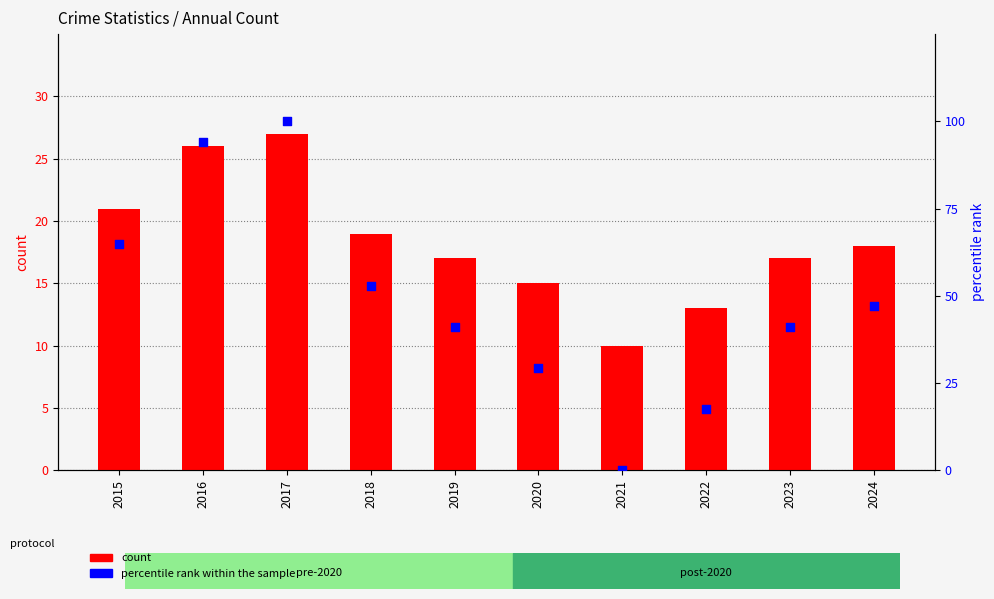

Which series contains the lowest Y value?

percentile rank within the sample